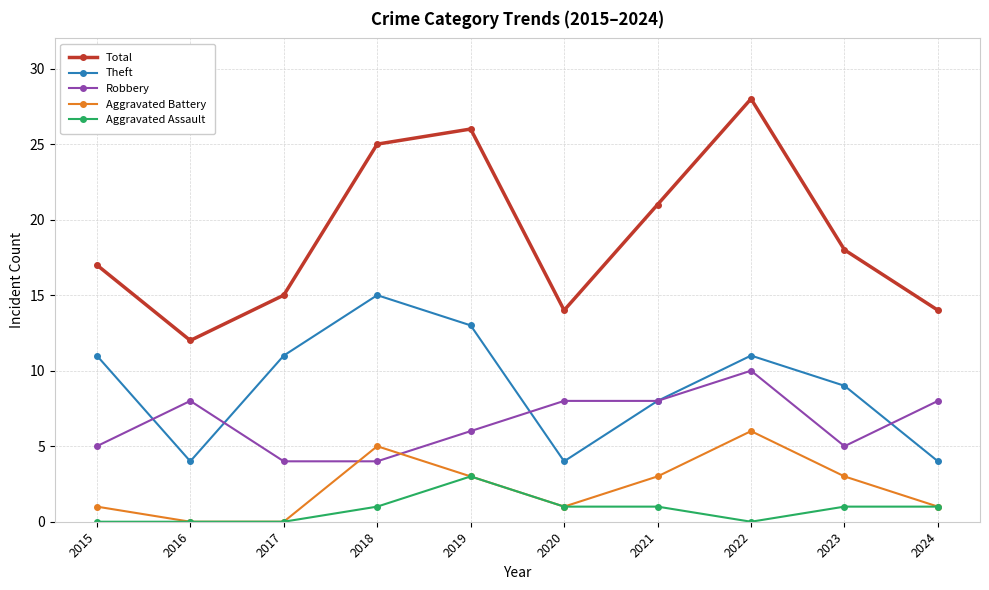

Count the number of data series in this chart.

5